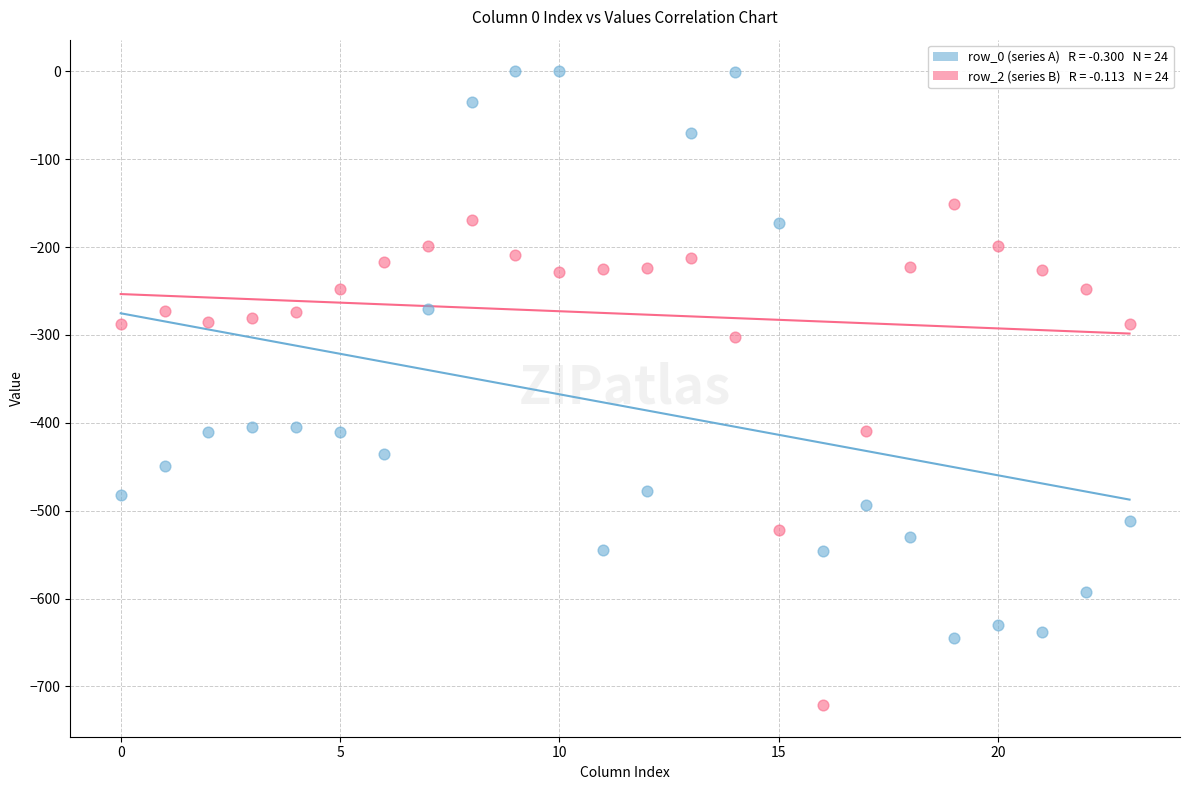

Across all data points, what is the range of Y values (max minus min)?

721.2